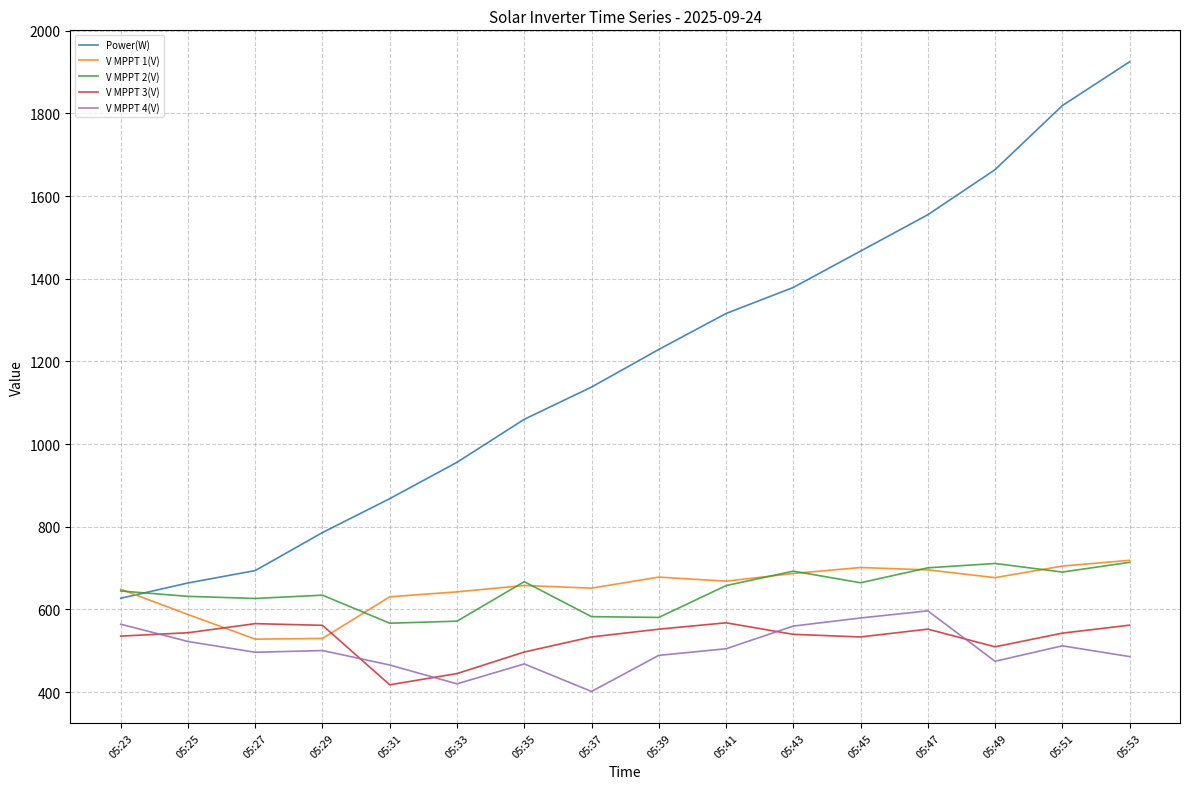

List the labels in order of Power(W) value, largest first.

05:53, 05:51, 05:49, 05:47, 05:45, 05:43, 05:41, 05:39, 05:37, 05:35, 05:33, 05:31, 05:29, 05:27, 05:25, 05:23